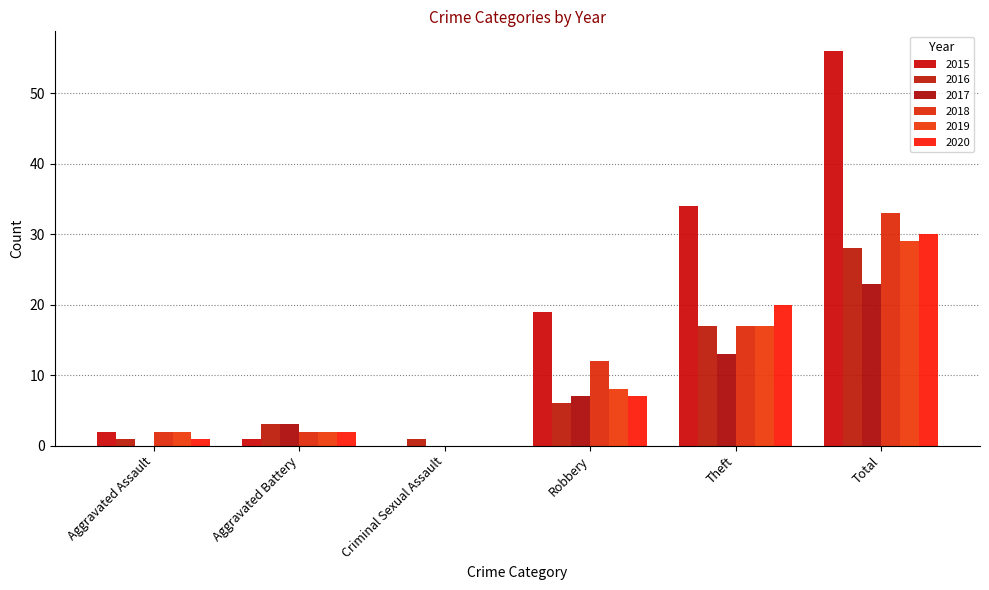

Is it true that 2016 equals 2 at Criminal Sexual Assault?

False